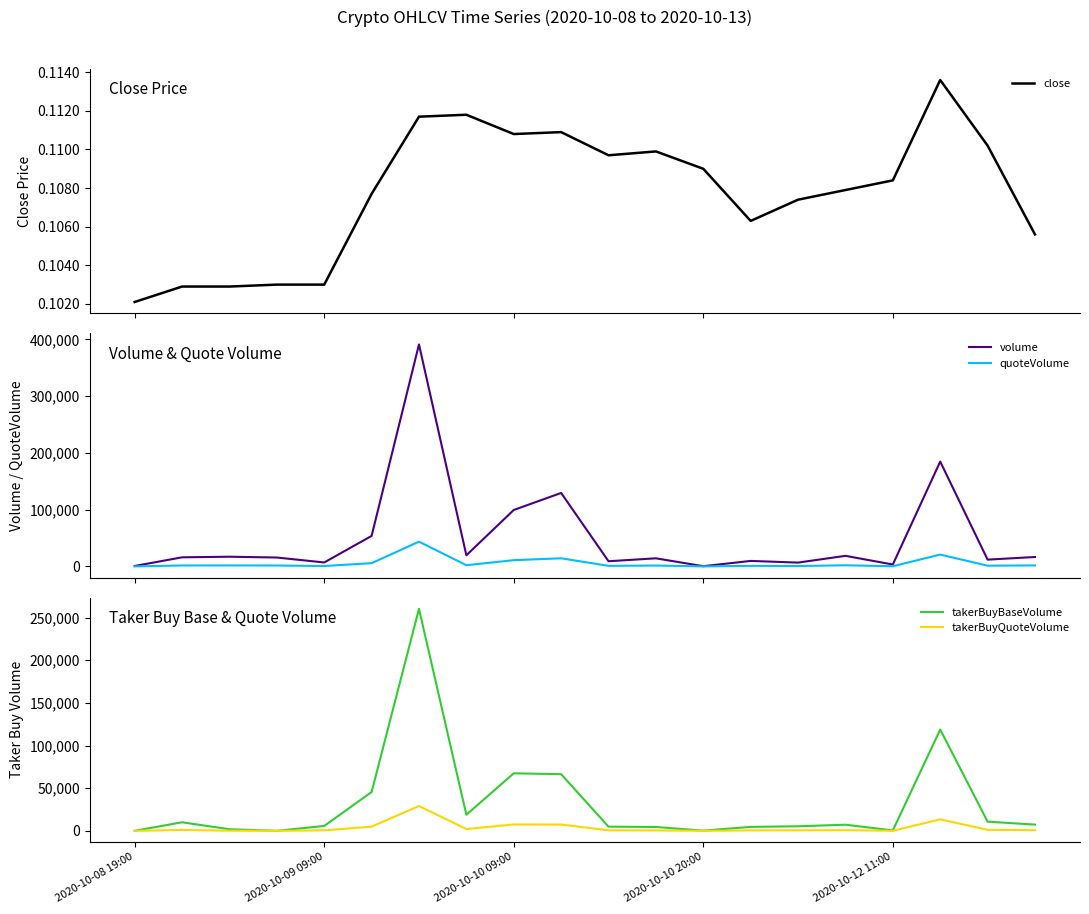

How many lines are shown in the chart?

5